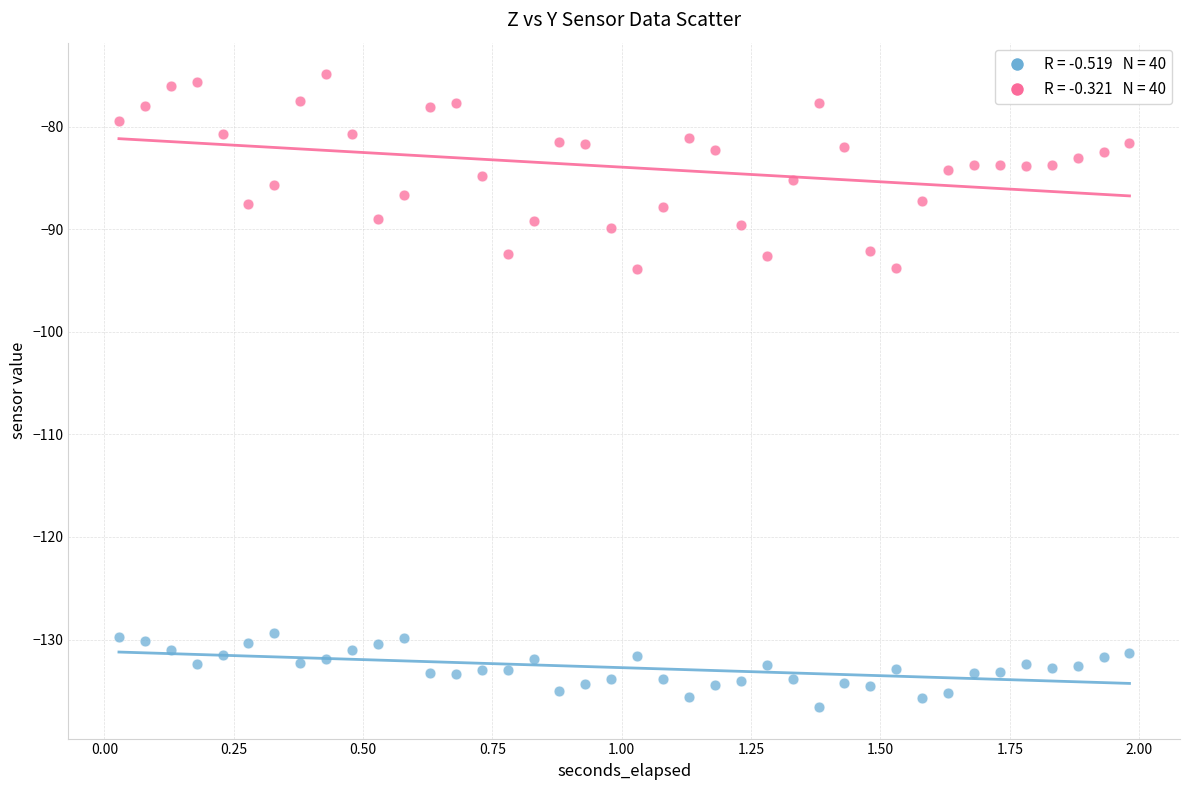

Across all data points, what is the range of X values (max minus min)?

2.0